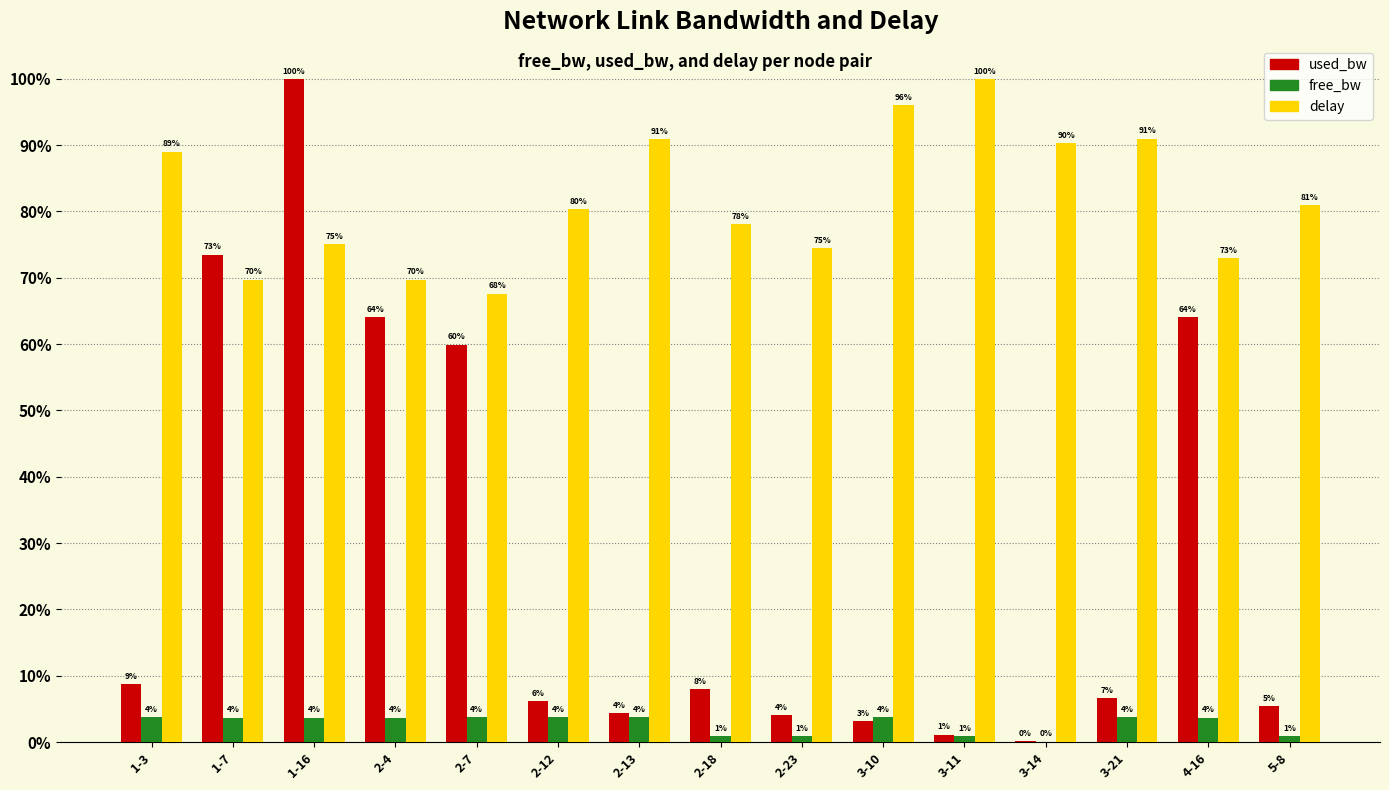

At which category is the sum across all series the highest?

1-16